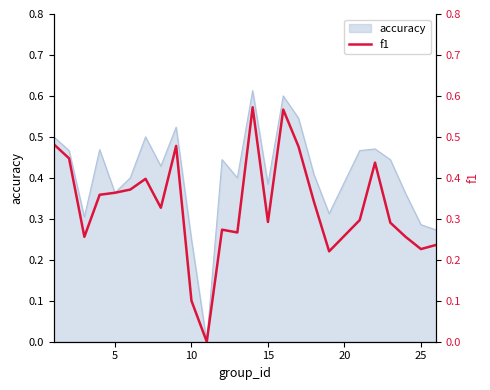

How many lines are shown in the chart?

1